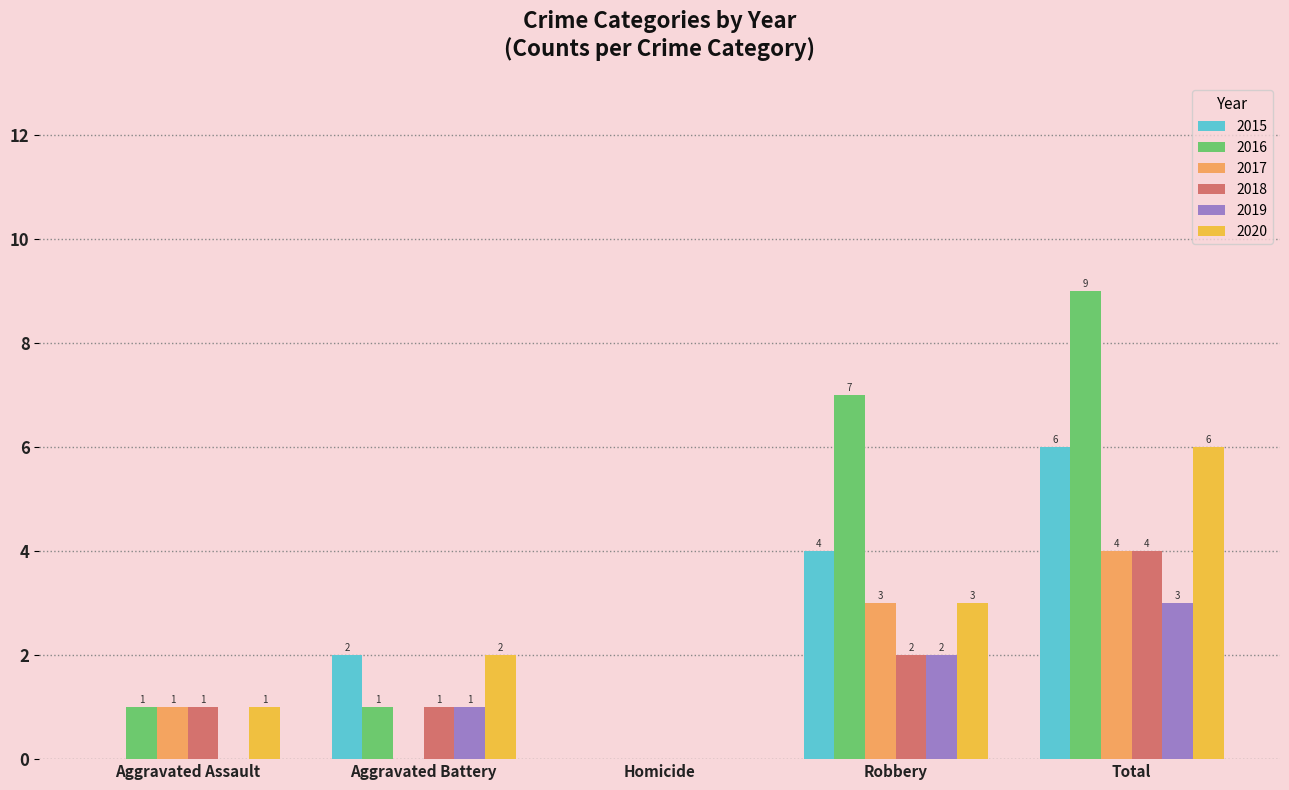

Which series has the largest total across all categories?

2016